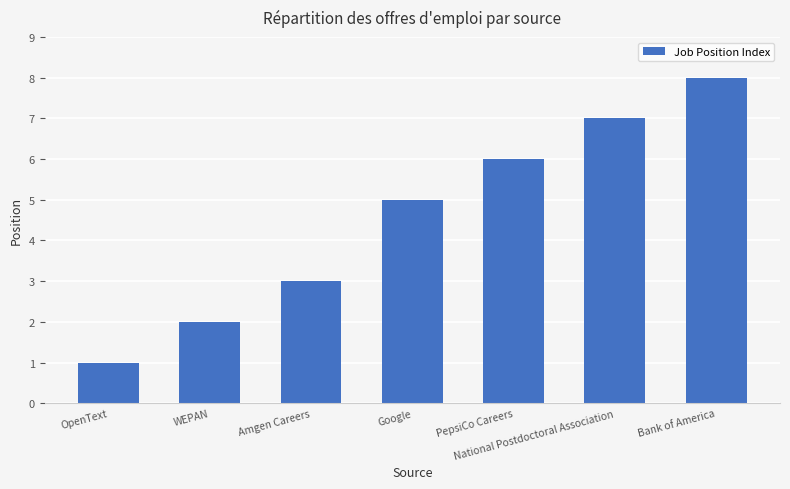

Count the values in the range 2 to 7.

5